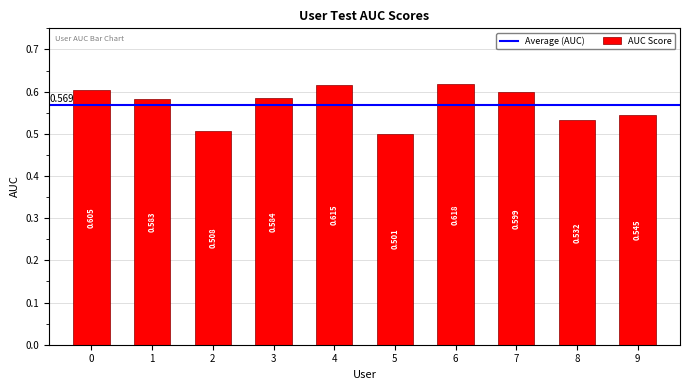

The value at 1 is 0.6. True or false?

True